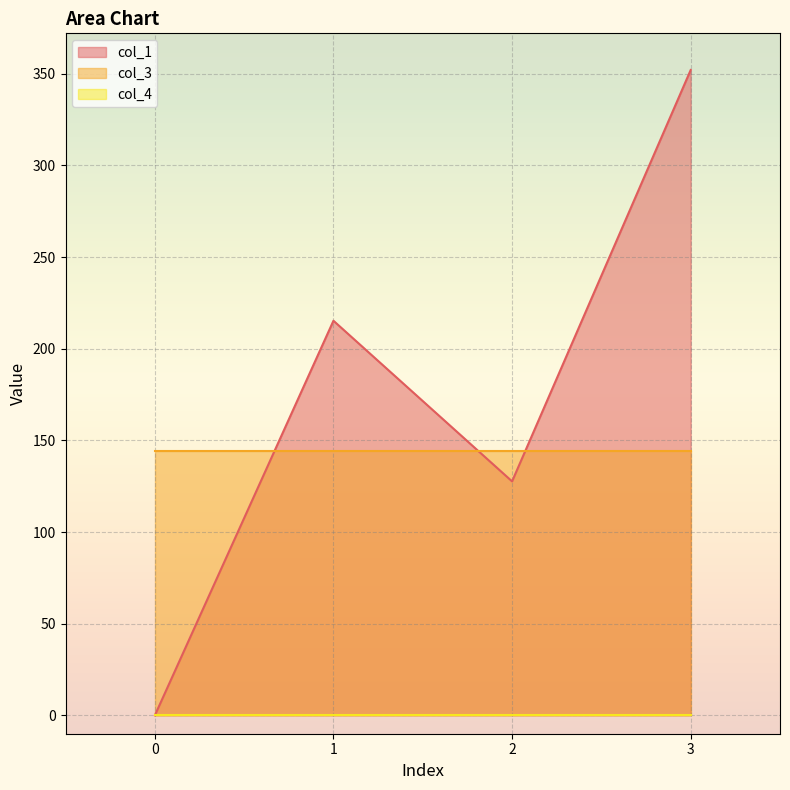

At which category is the sum across all series the highest?

3